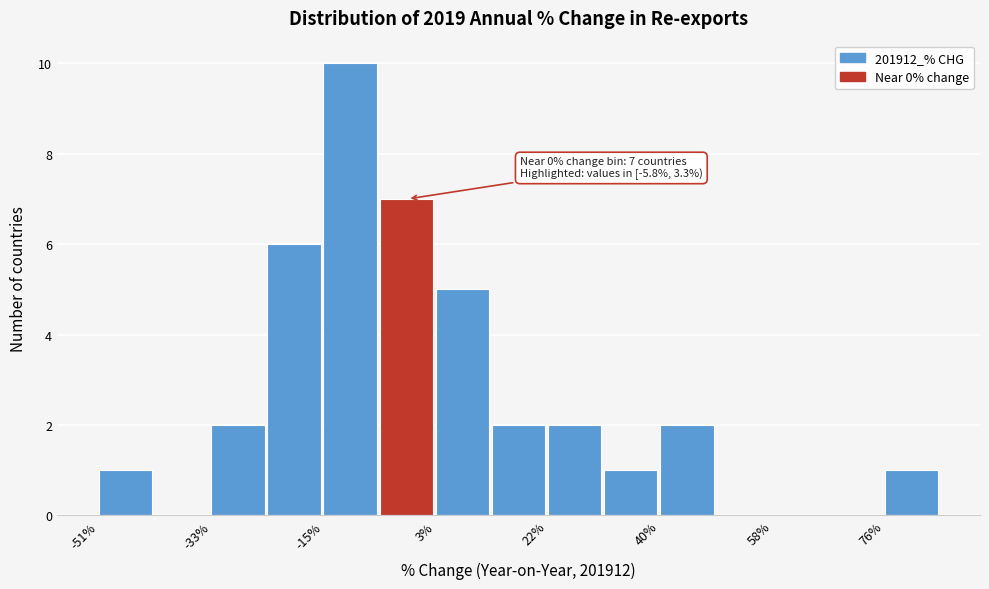

Which range on the x-axis has the tallest bar?

-14 to -6